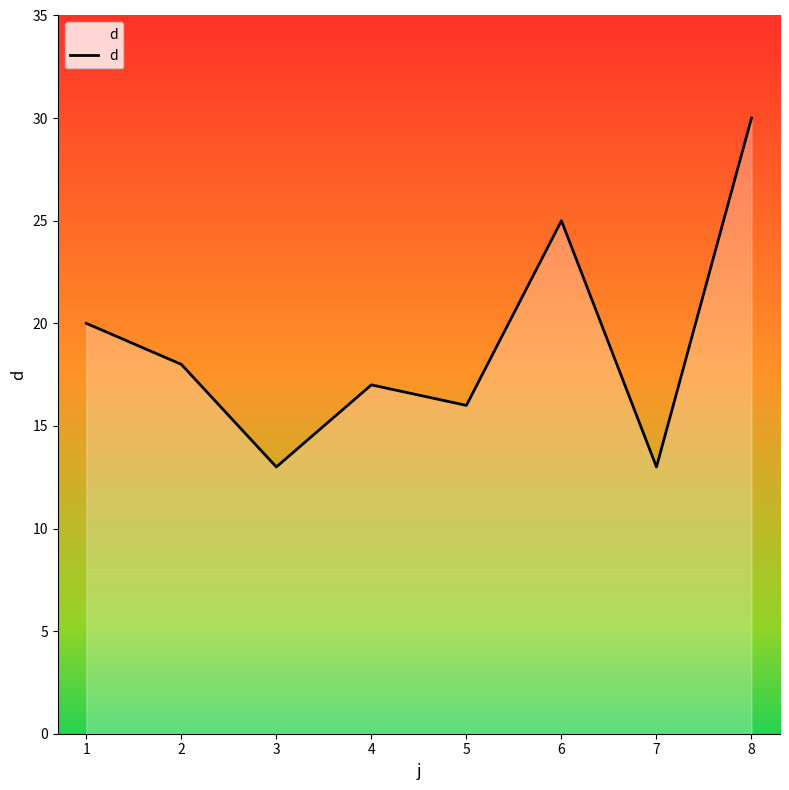

At which category does the data reach its first local valley?

3